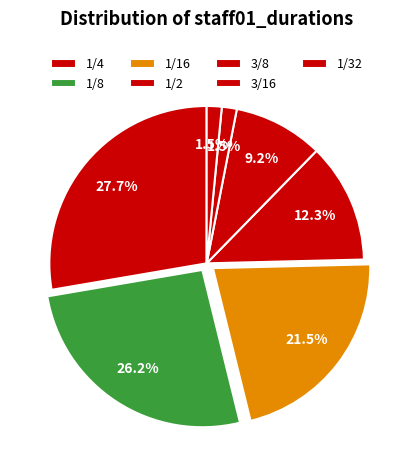

Which category has the biggest portion of the pie?

1/32